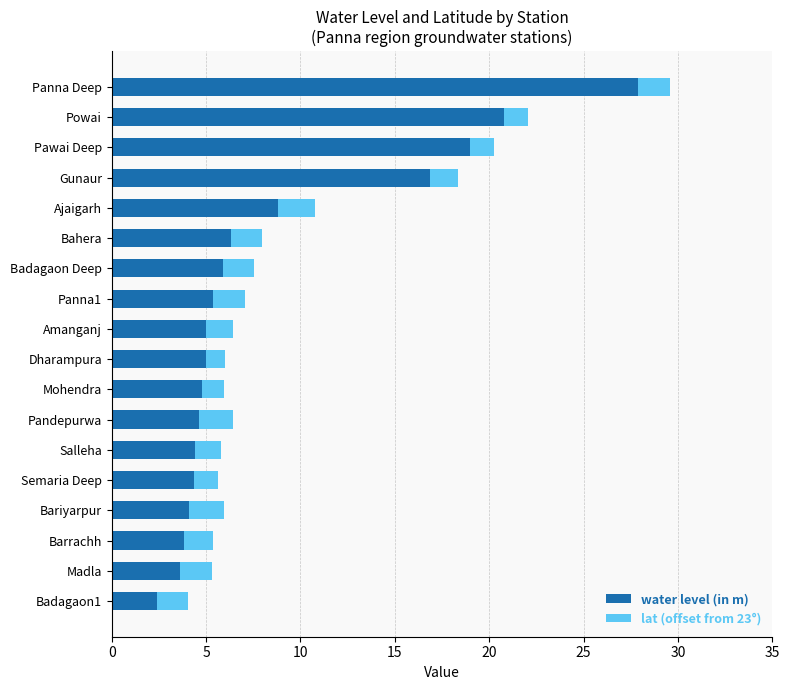

What is the minimum value for water level (in m)?

2.4